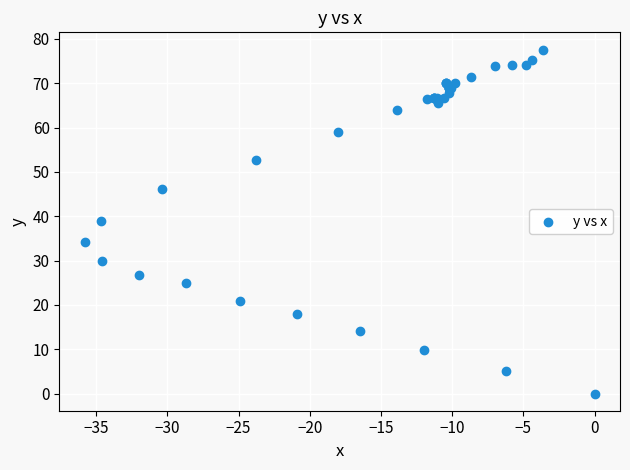

What Y value in the scatter plot is closest to 38?

38.9